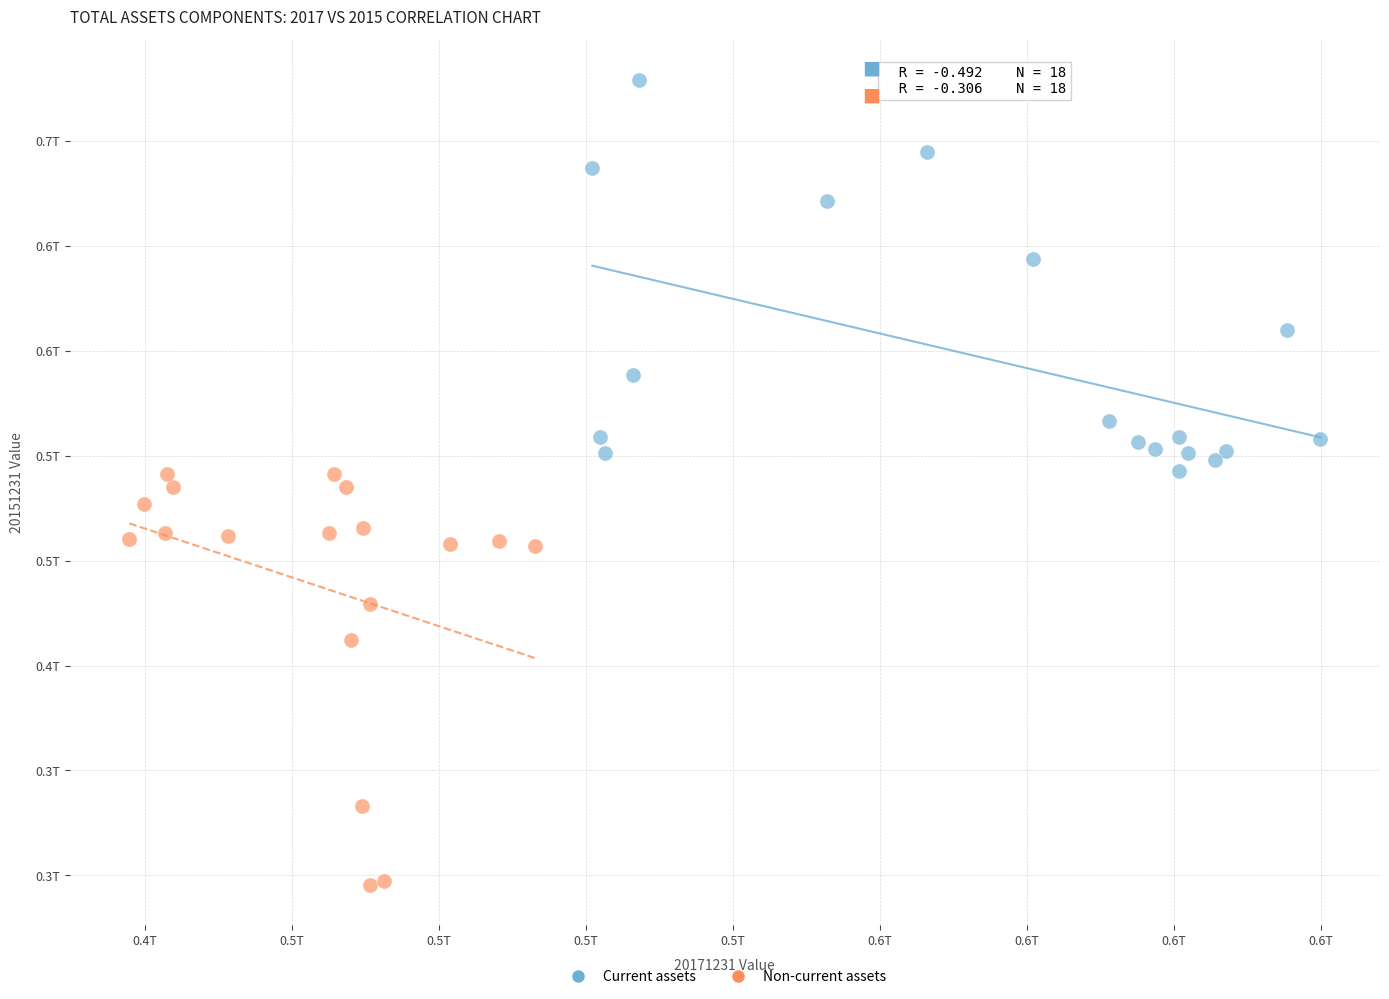

What are all the series names shown in the legend?

Current assets, Non-current assets